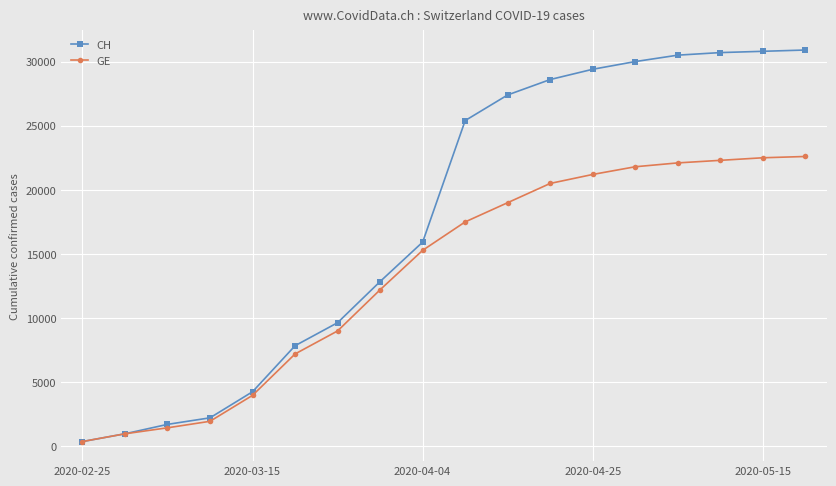

What is the value of the GE point at the 6th from the left?

7205